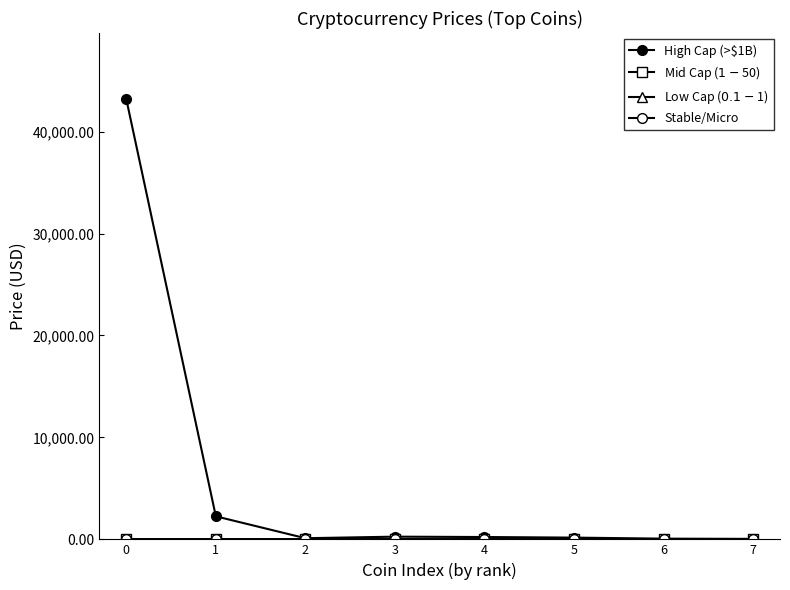

How many categories are shown in the chart?

8